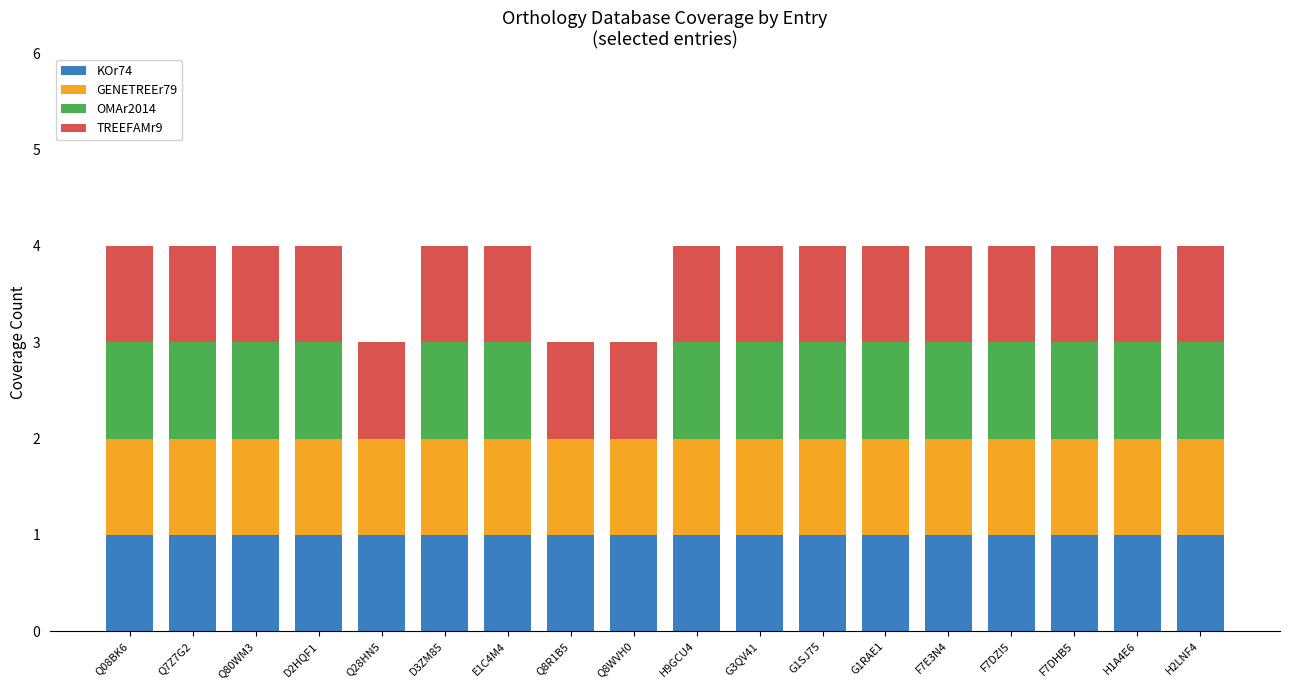

How many data points does each series have?

18